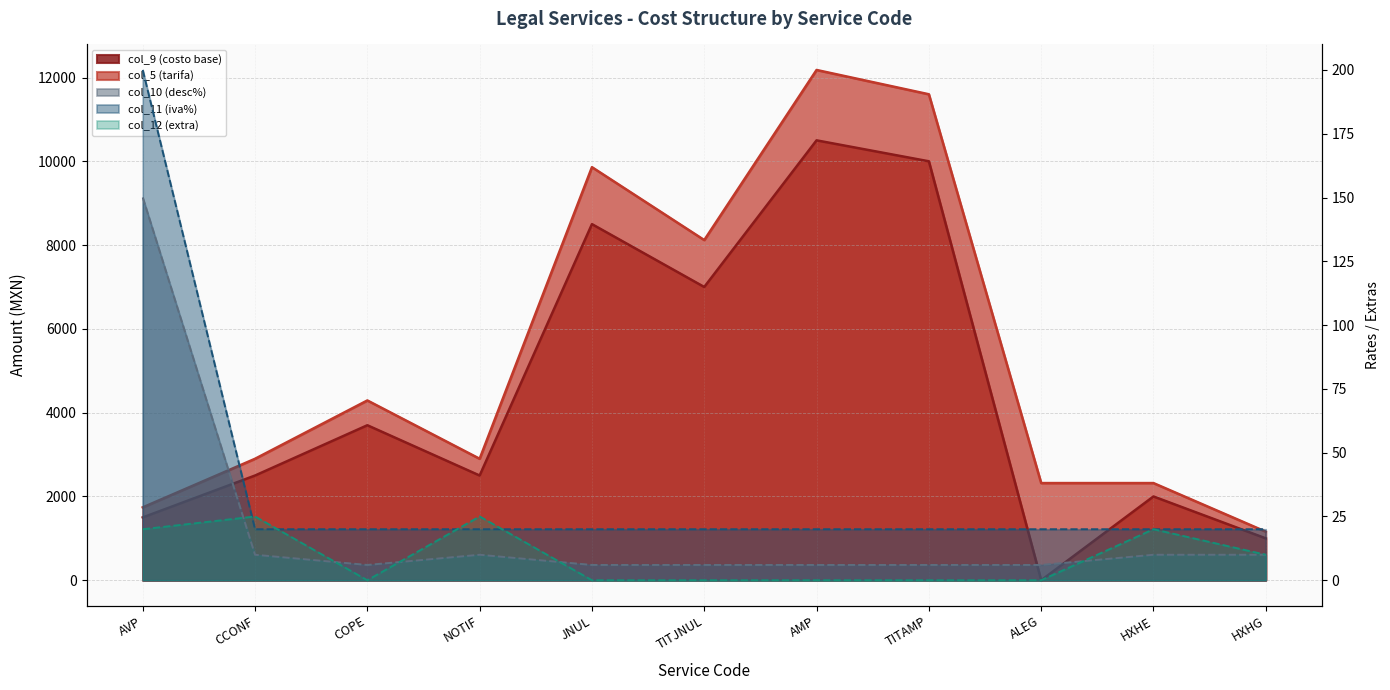

What is the difference between the highest and lowest values at COPE?

4292.0